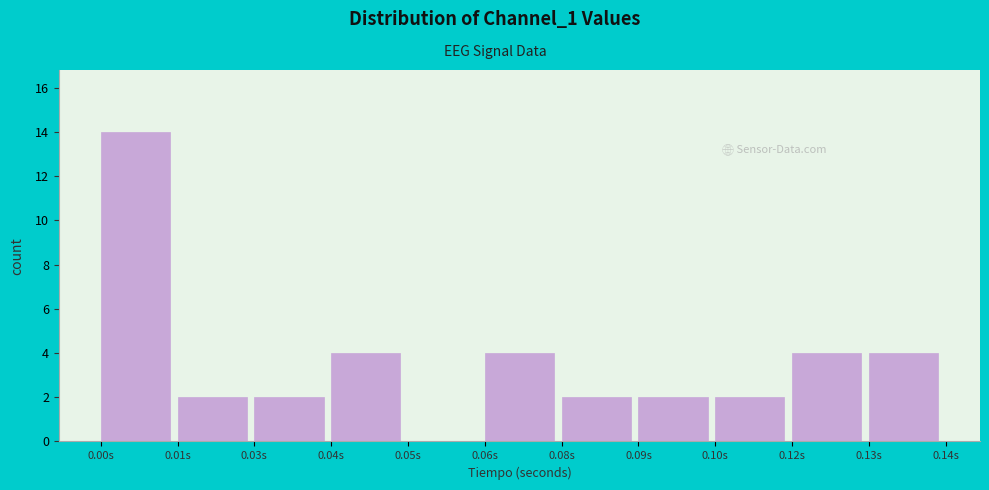

Reading left to right, list all the values displayed in this chart.

0.00s=14	0.01s=2	0.03s=2	0.04s=4	0.05s=0	0.06s=4	0.08s=2	0.09s=2	0.10s=2	0.12s=4	0.13s=4